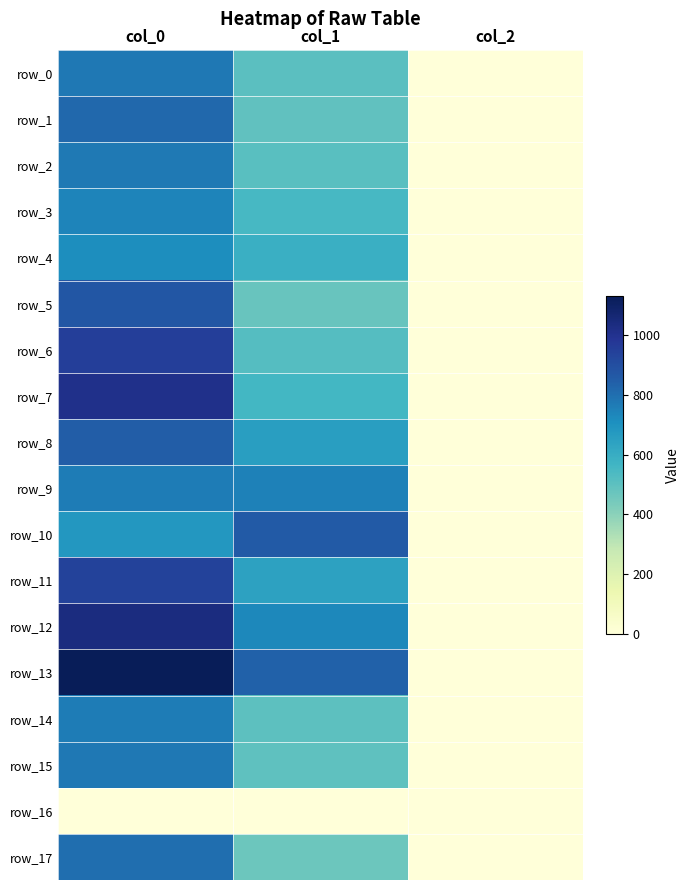

What is the difference between the maximum and second lowest values in the row_11 series?

295.4